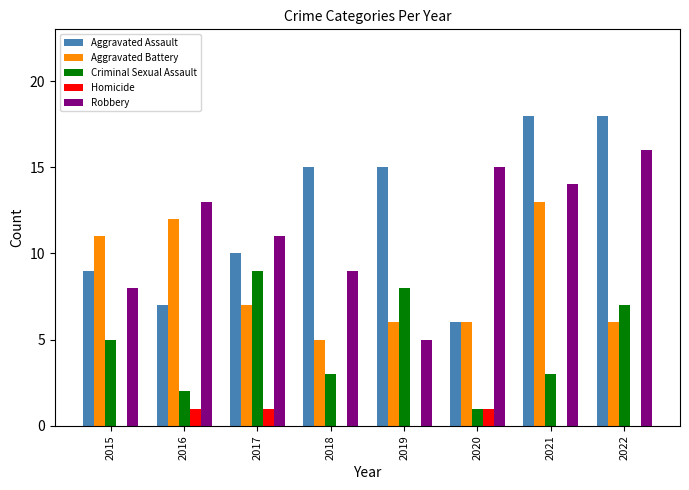

What value does the Robbery series have at 2016?

13